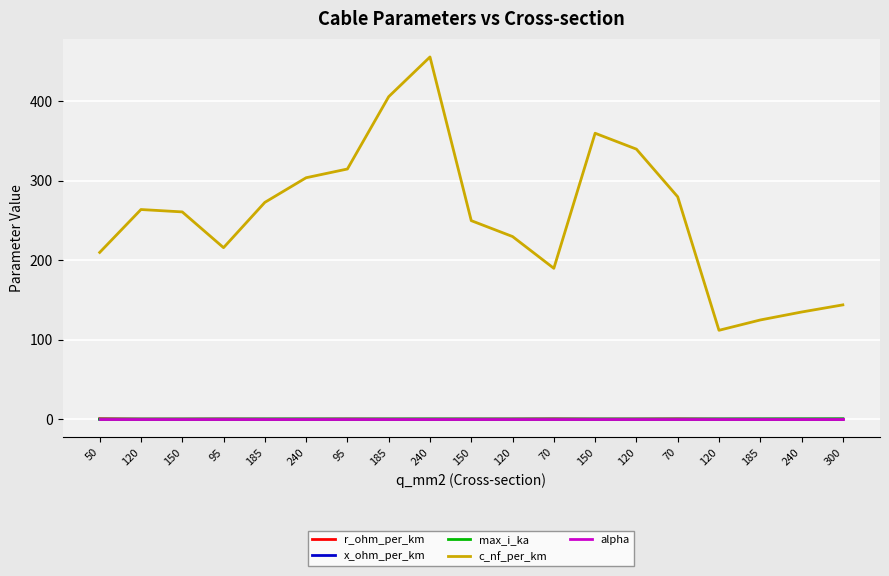

What is the highest value of the r_ohm_per_km series?

0.6